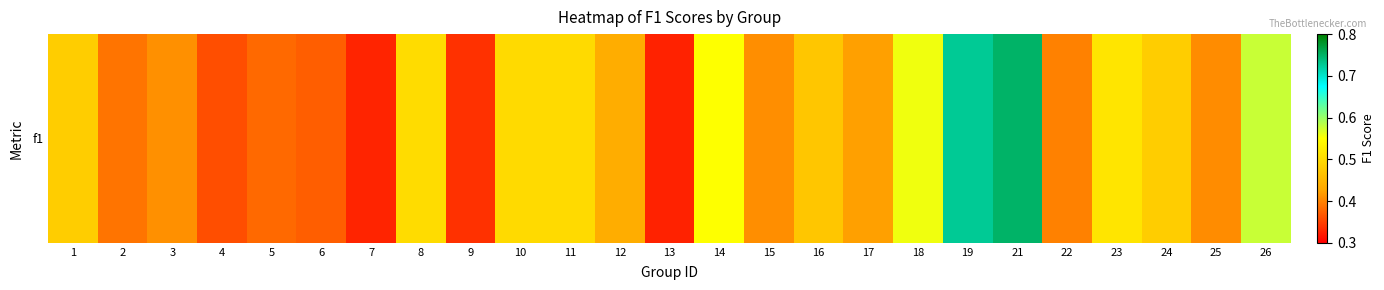

At which label is the value closest to 0?

13